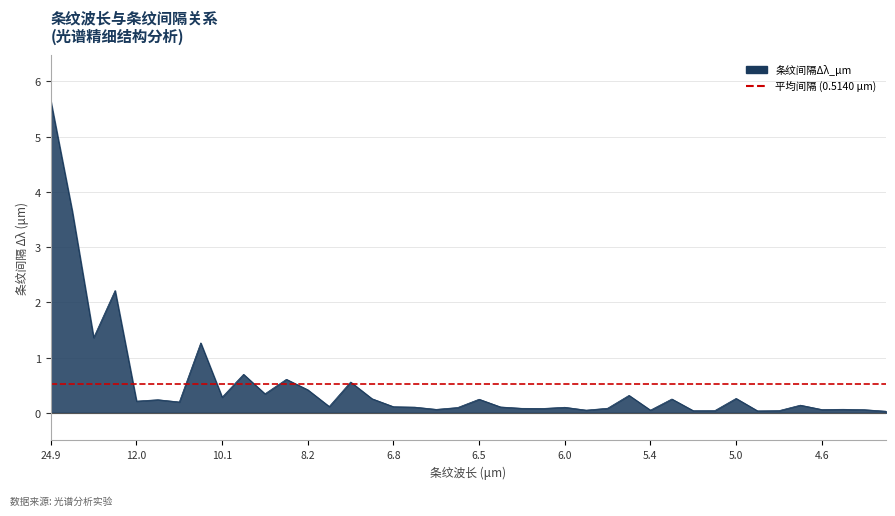

What is the greatest value displayed?

5.6